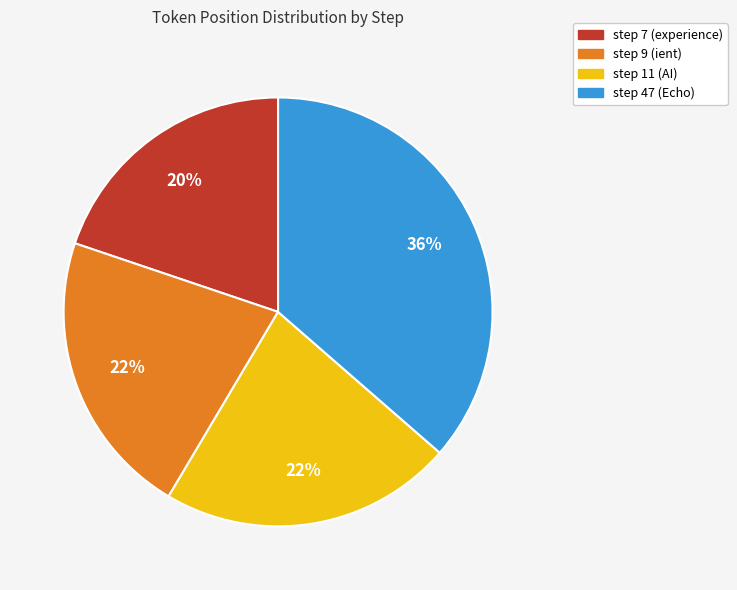

What percentage is the step 9 (ient) slice, to the nearest percent?

22%